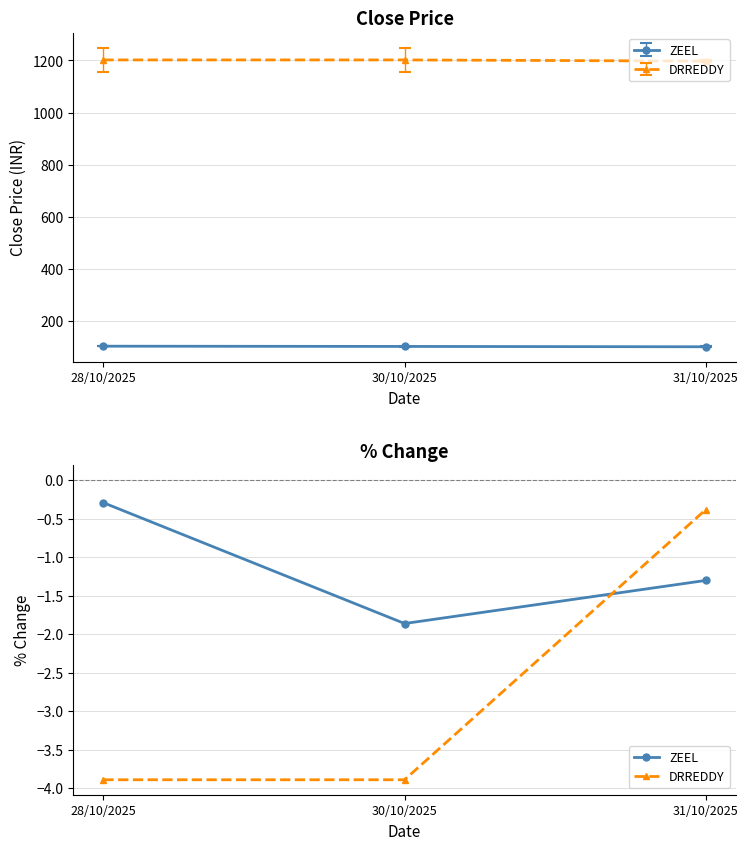

Is the value of DRREDDY (close) at 31/10/2025 greater than the value of ZEEL (close) at 30/10/2025?

Yes